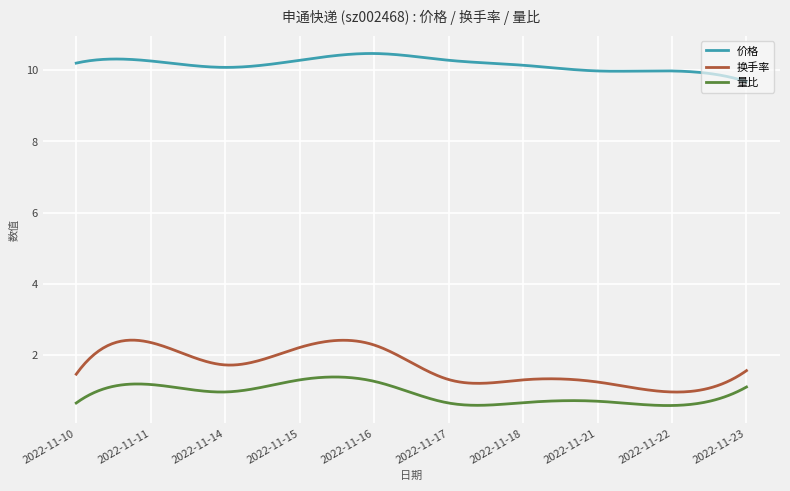

Rank the series by their maximum value, from lowest to highest.

量比, 换手率, 价格